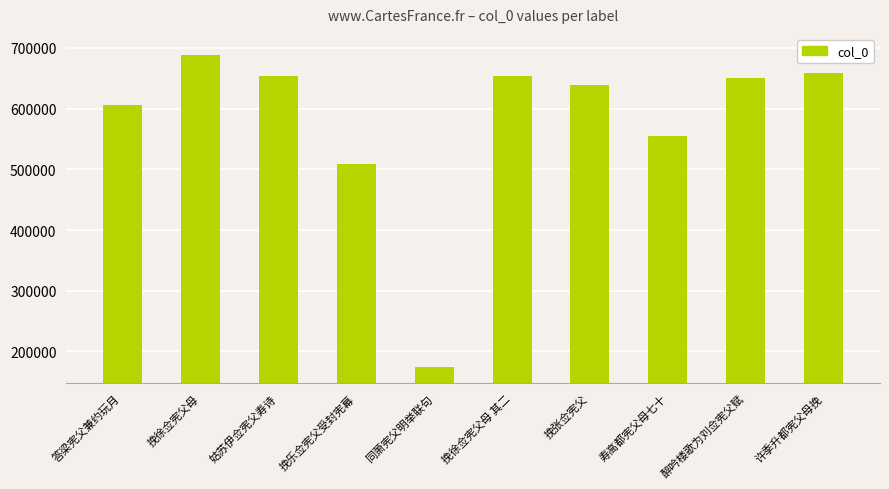

How many distinct data groups are displayed?

1